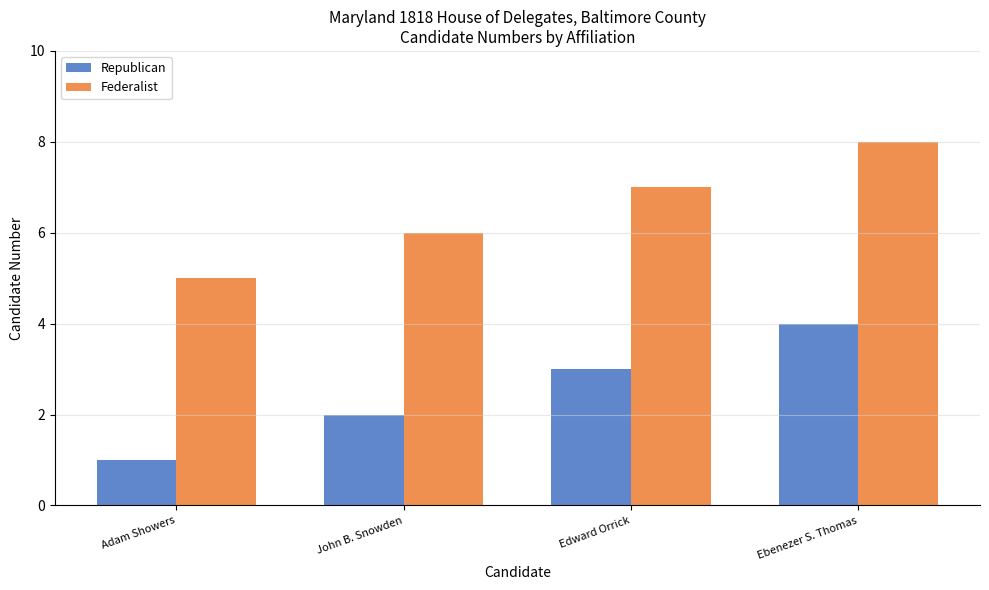

Rank the categories by Republican value from lowest to highest.

Adam Showers, John B. Snowden, Edward Orrick, Ebenezer S. Thomas